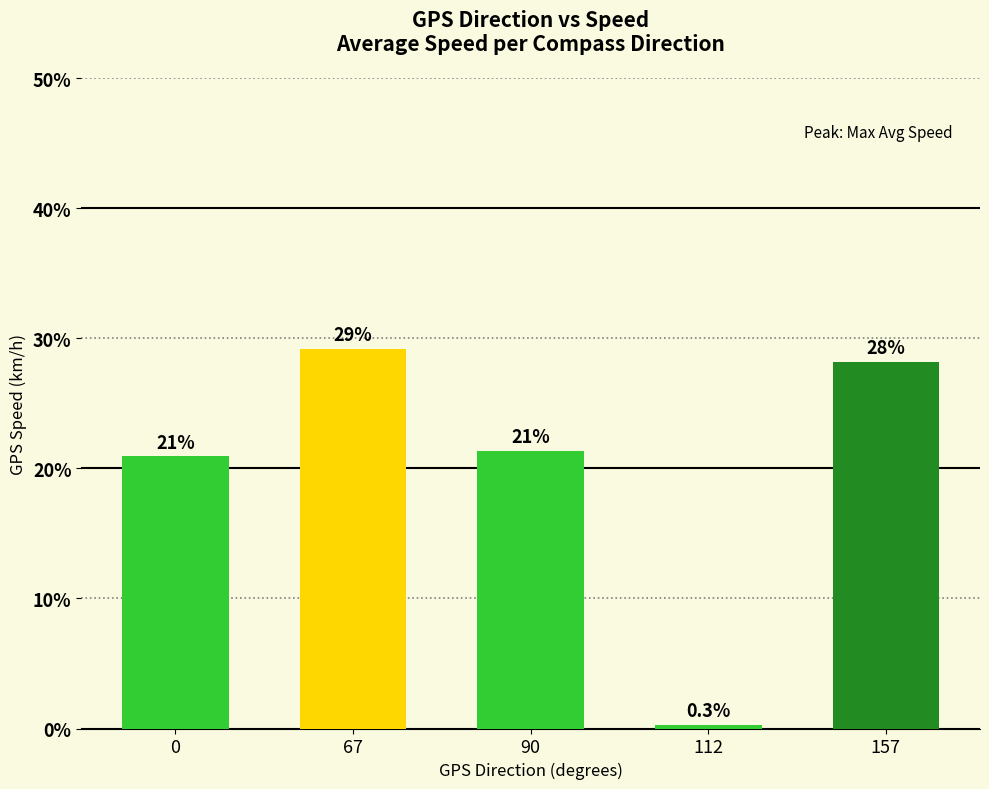

Does the chart contain any negative values?

No